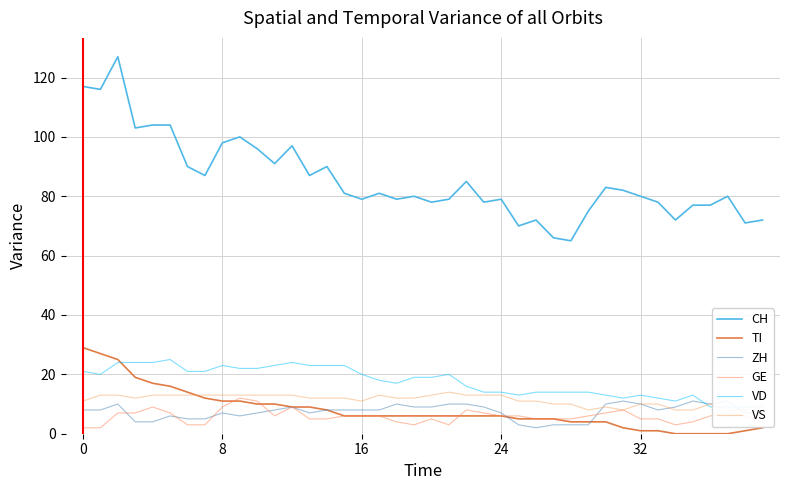

True or false: CH and VS cross at least once.

False